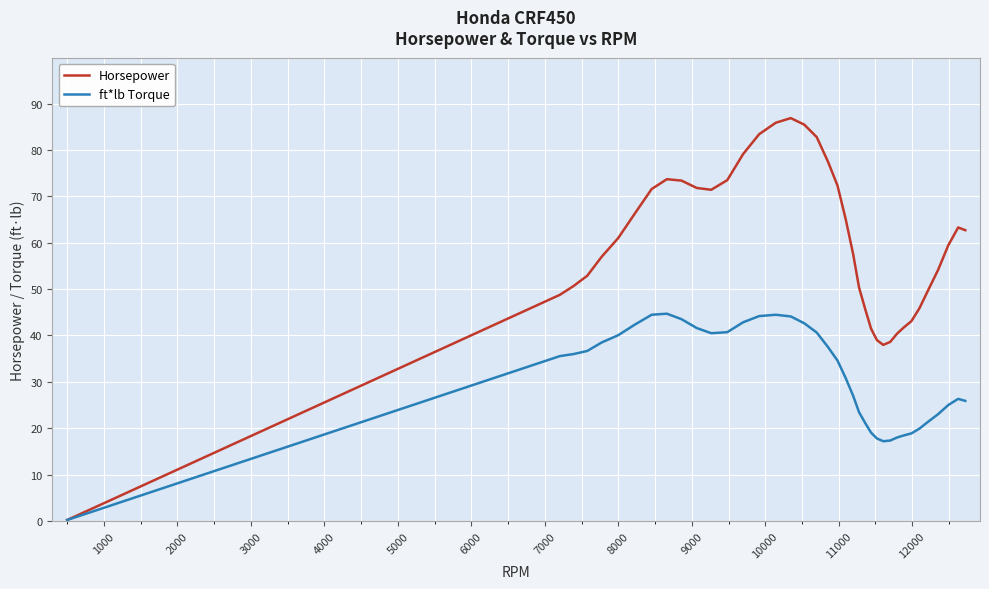

What is the highest value of the ft*lb Torque series?

44.7